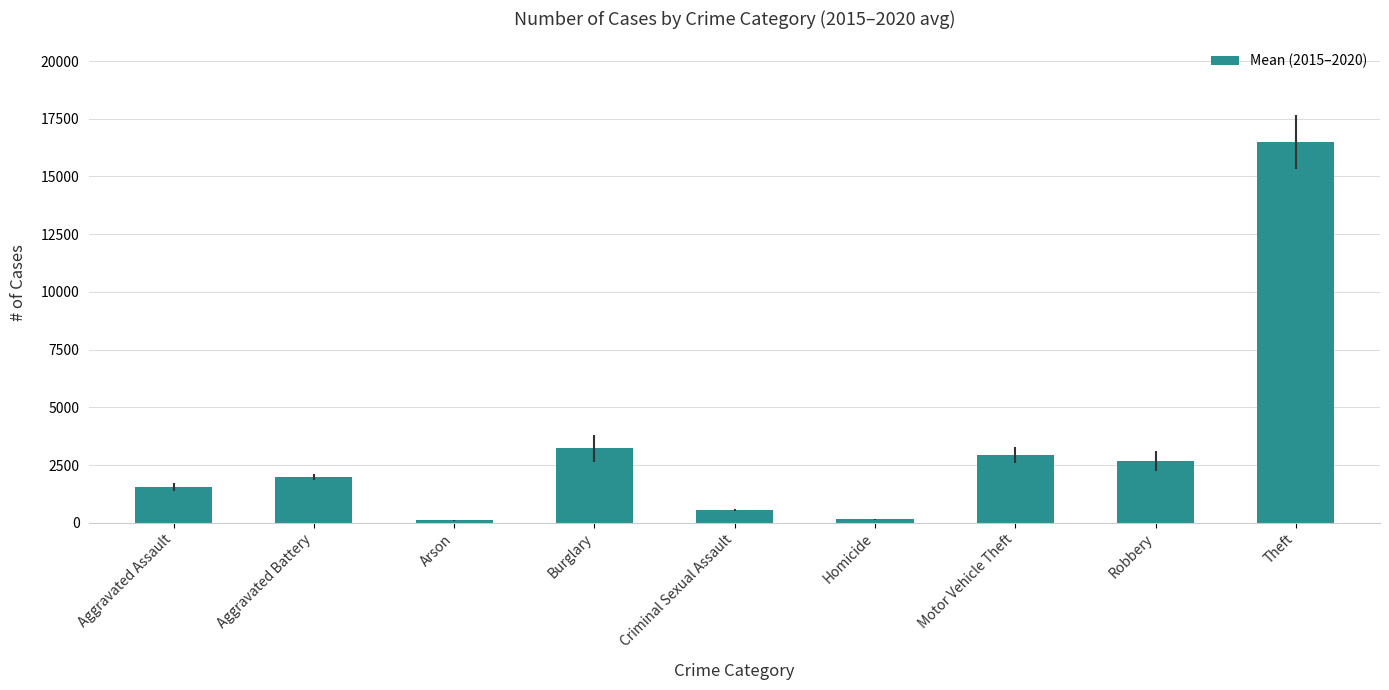

What is the difference between the maximum and second lowest values?

16337.7